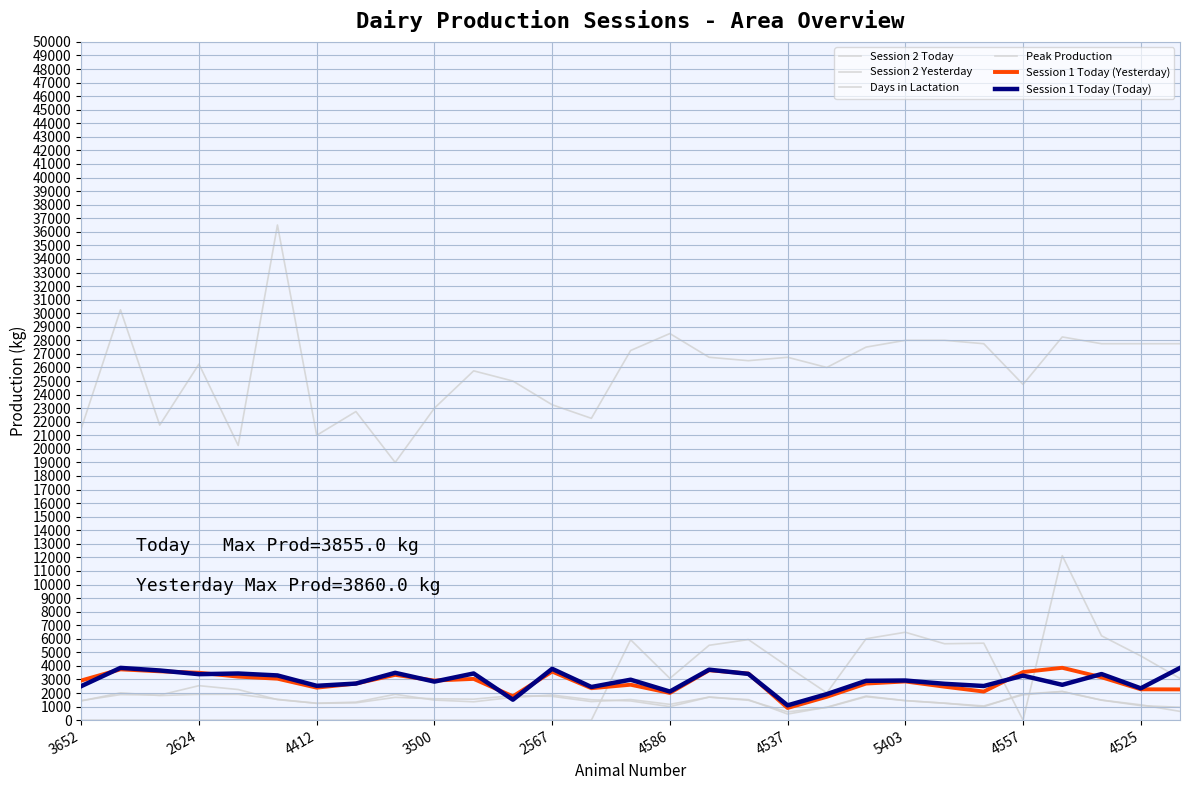

Is this an area chart (filled region under the line)?

No